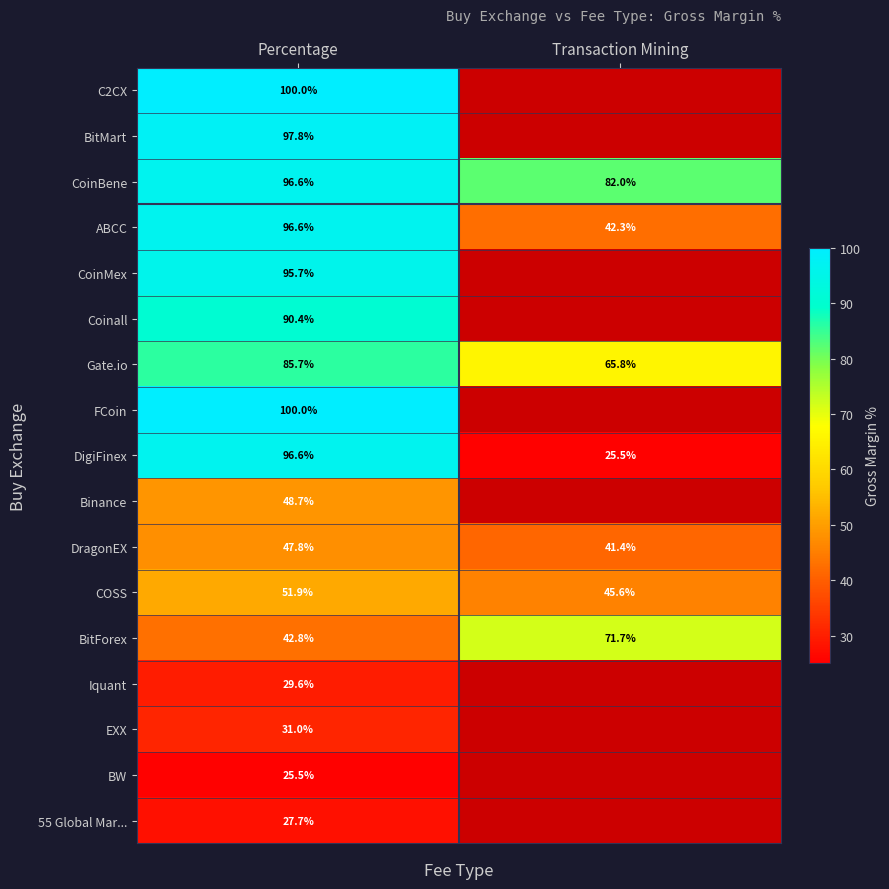

True or false: Gate.io has a value of 125.8 at Percentage.

False